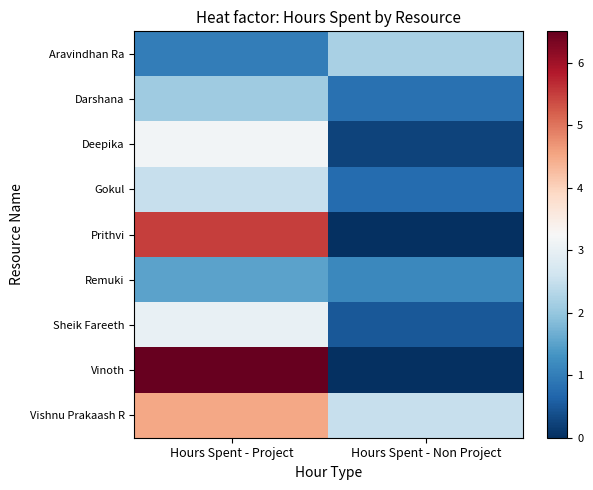

What is the greatest value displayed?

6.5